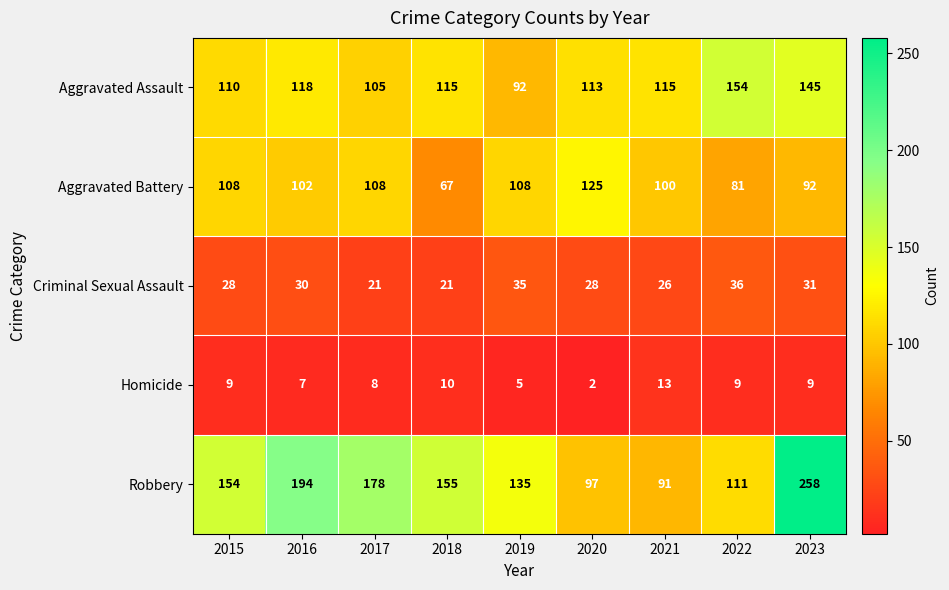

Count the number of categories in the chart.

9